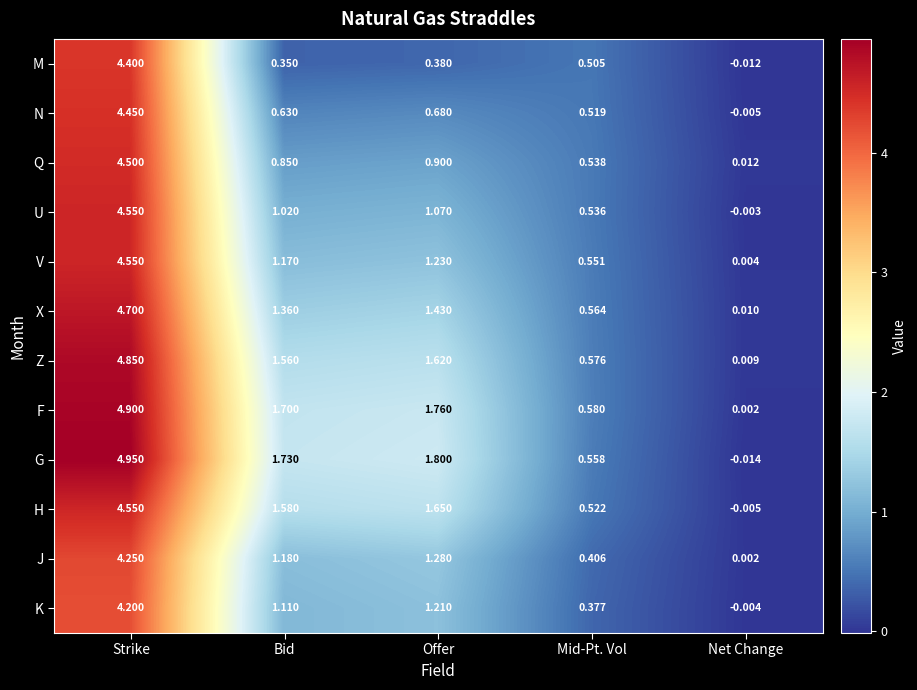

At which label is V closest to 2?

Offer